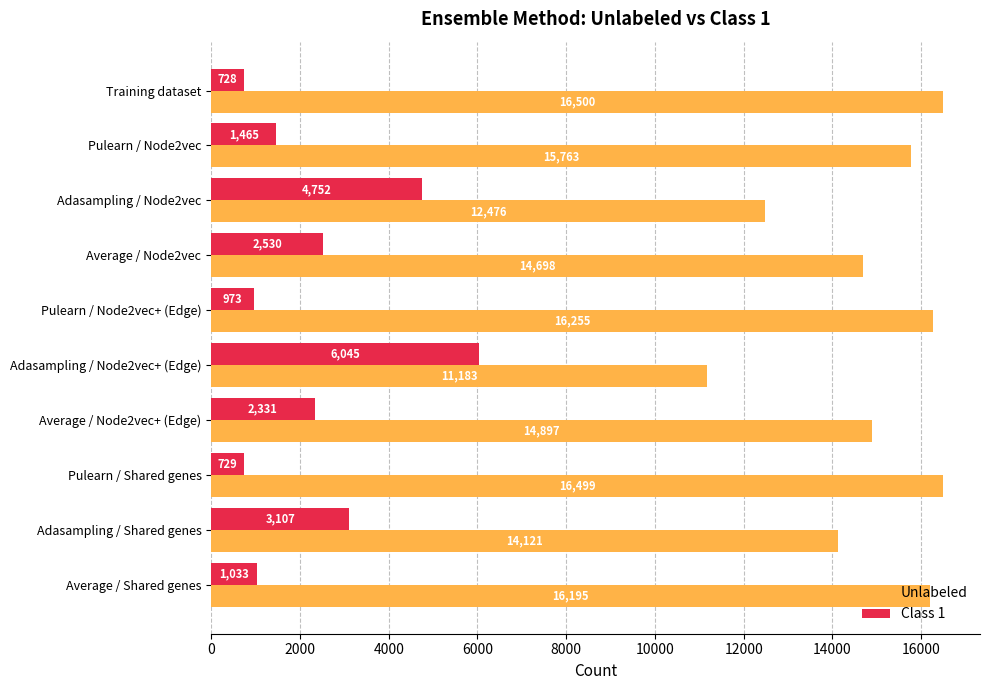

At which label does Unlabeled reach its minimum?

Adasampling / Node2vec+ (Edge)